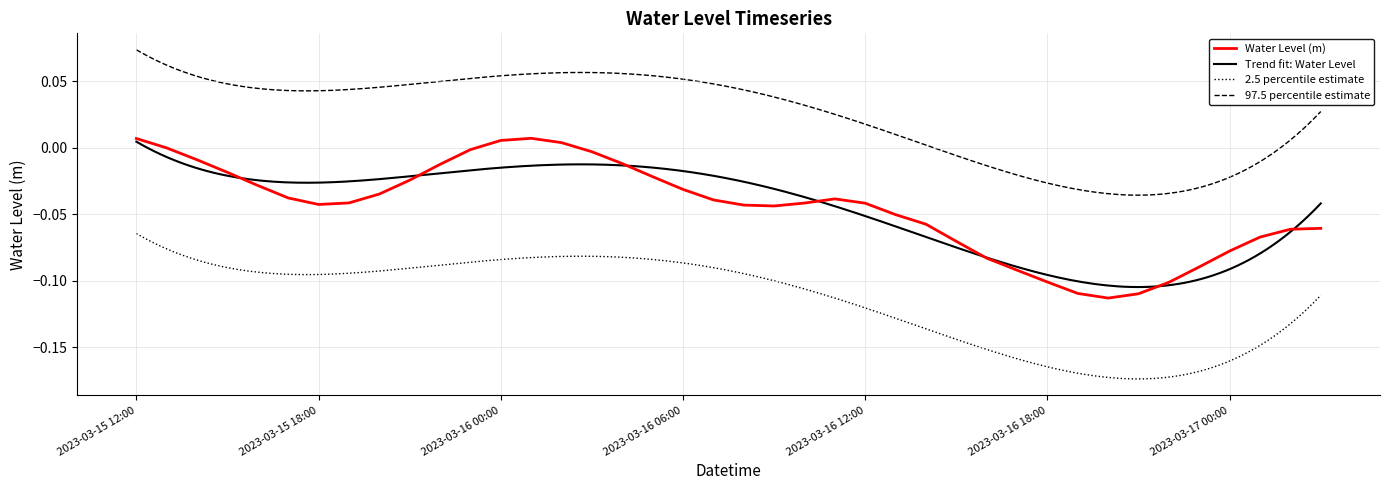

Does the chart display data point markers on the line(s)?

No